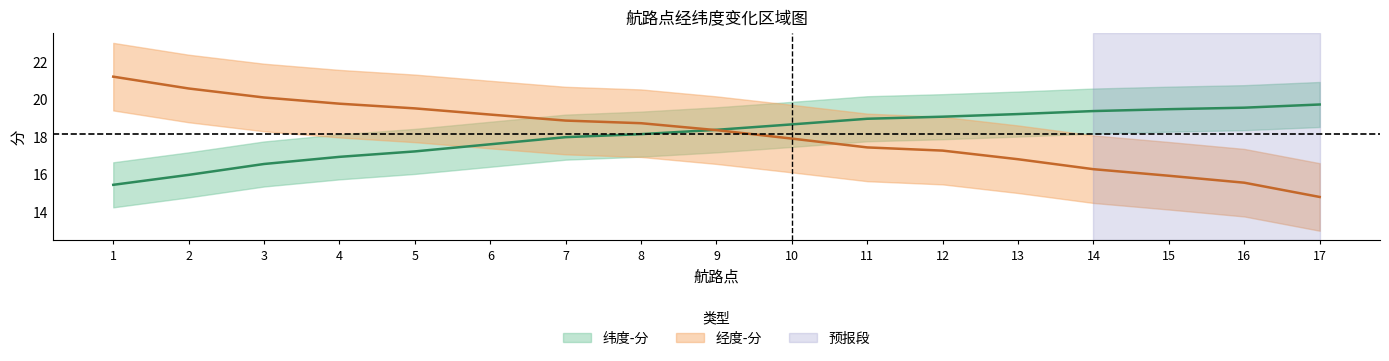

Is it true that 纬度-分 equals 29.1 at 6?

False